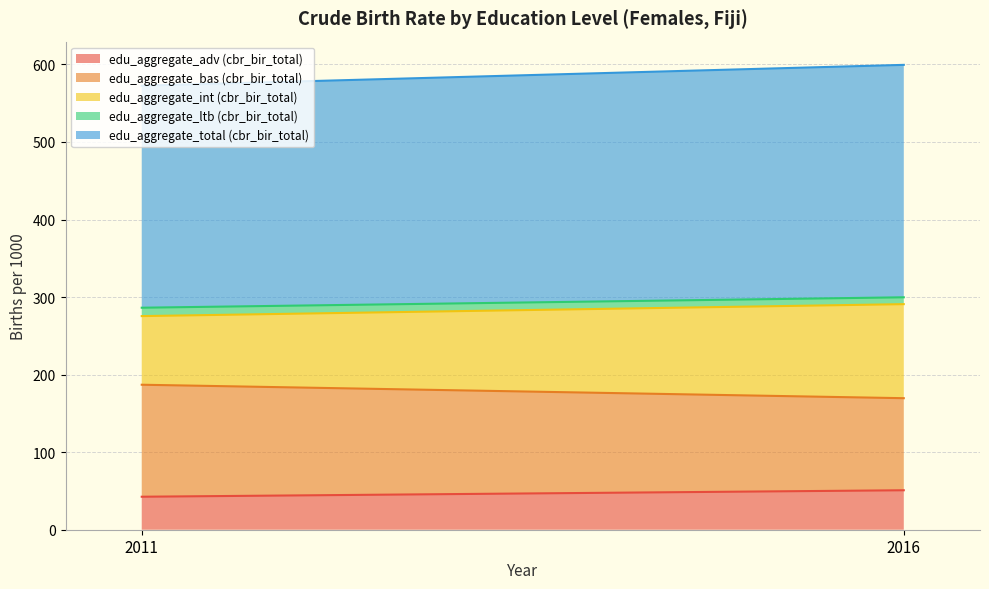

What is the difference between the maximum and minimum values in the edu_aggregate_ltb (cbr_bir_total) series?

2.0